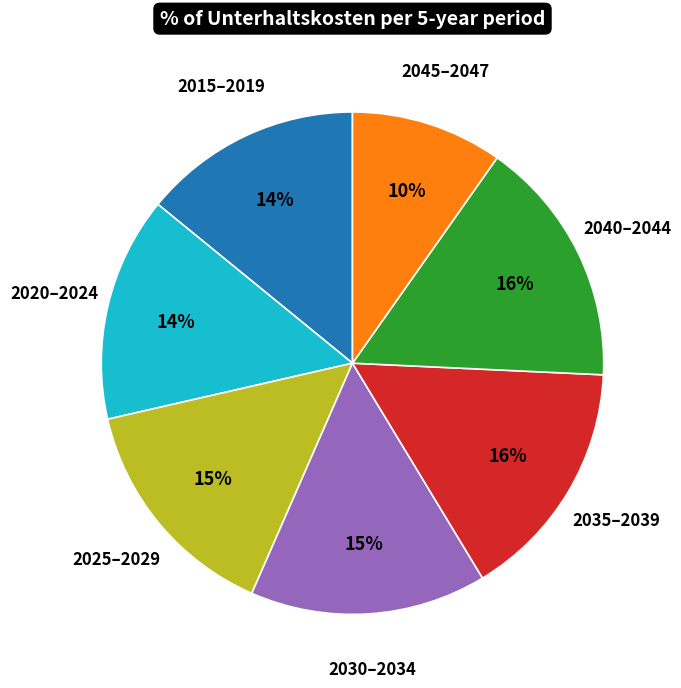

To the nearest percent, what portion does 2035–2039 represent?

16%